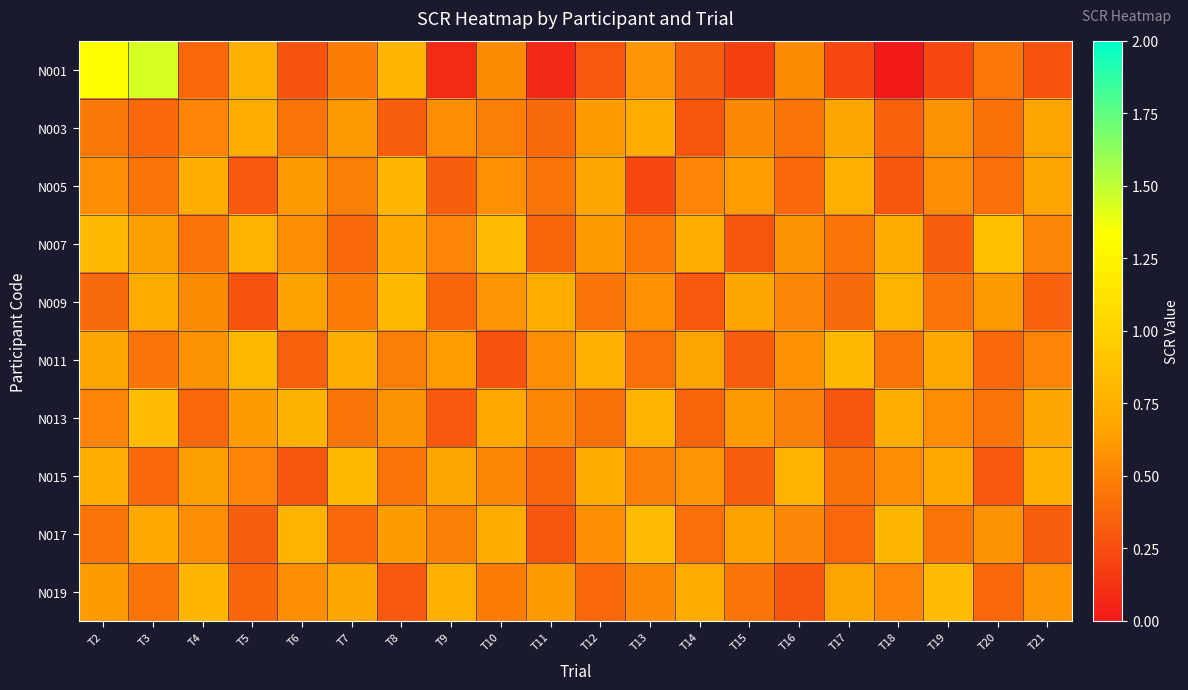

At T12, list the series in order from smallest to largest.

N001, N019, N013, N009, N017, N003, N007, N005, N015, N011